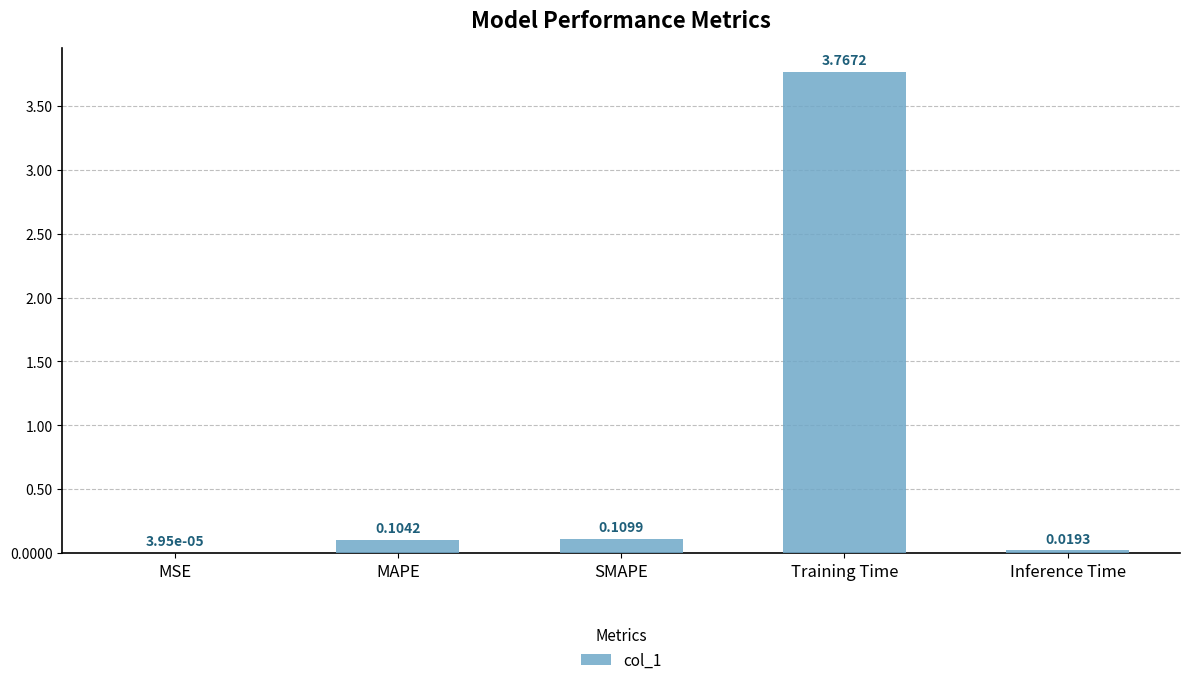

Where is the data nearest to the value 1?

SMAPE